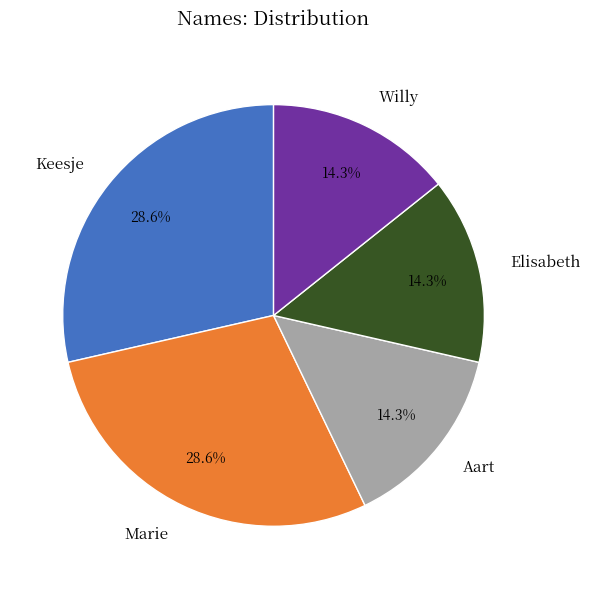

What portion of the pie excludes Elisabeth?

85.7%